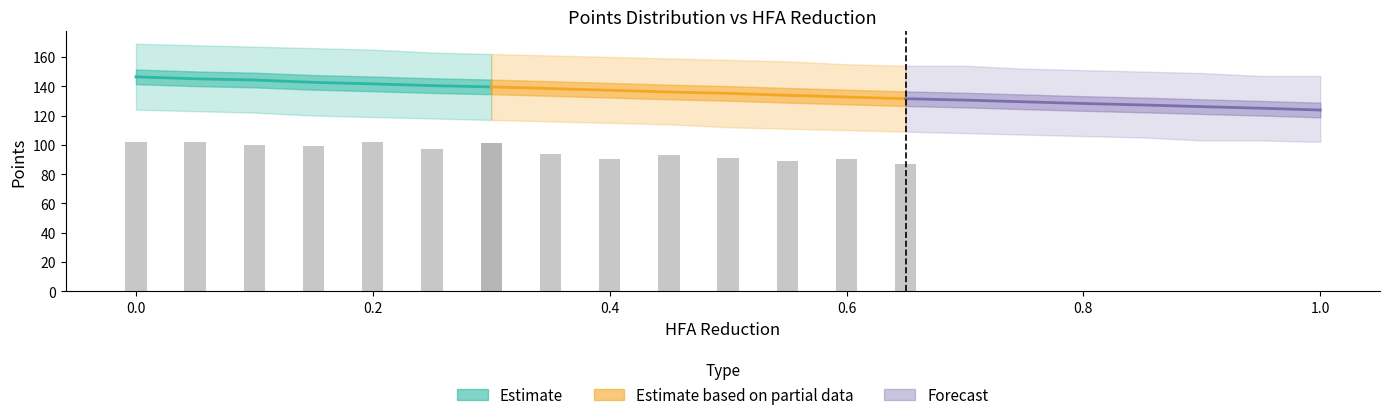

What is the sum of the median_pts values at 8 and 4?

279.0